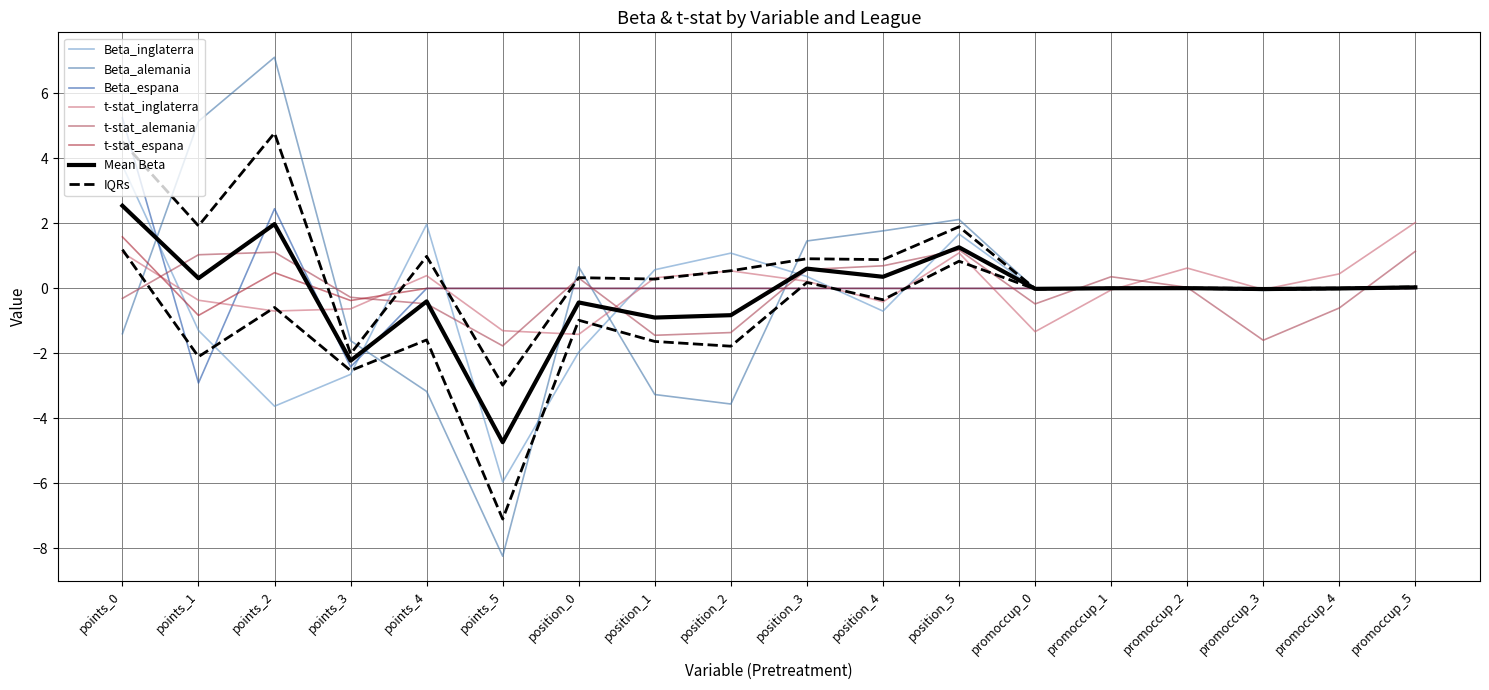

How many times do t-stat_inglaterra and t-stat_alemania cross each other?

6